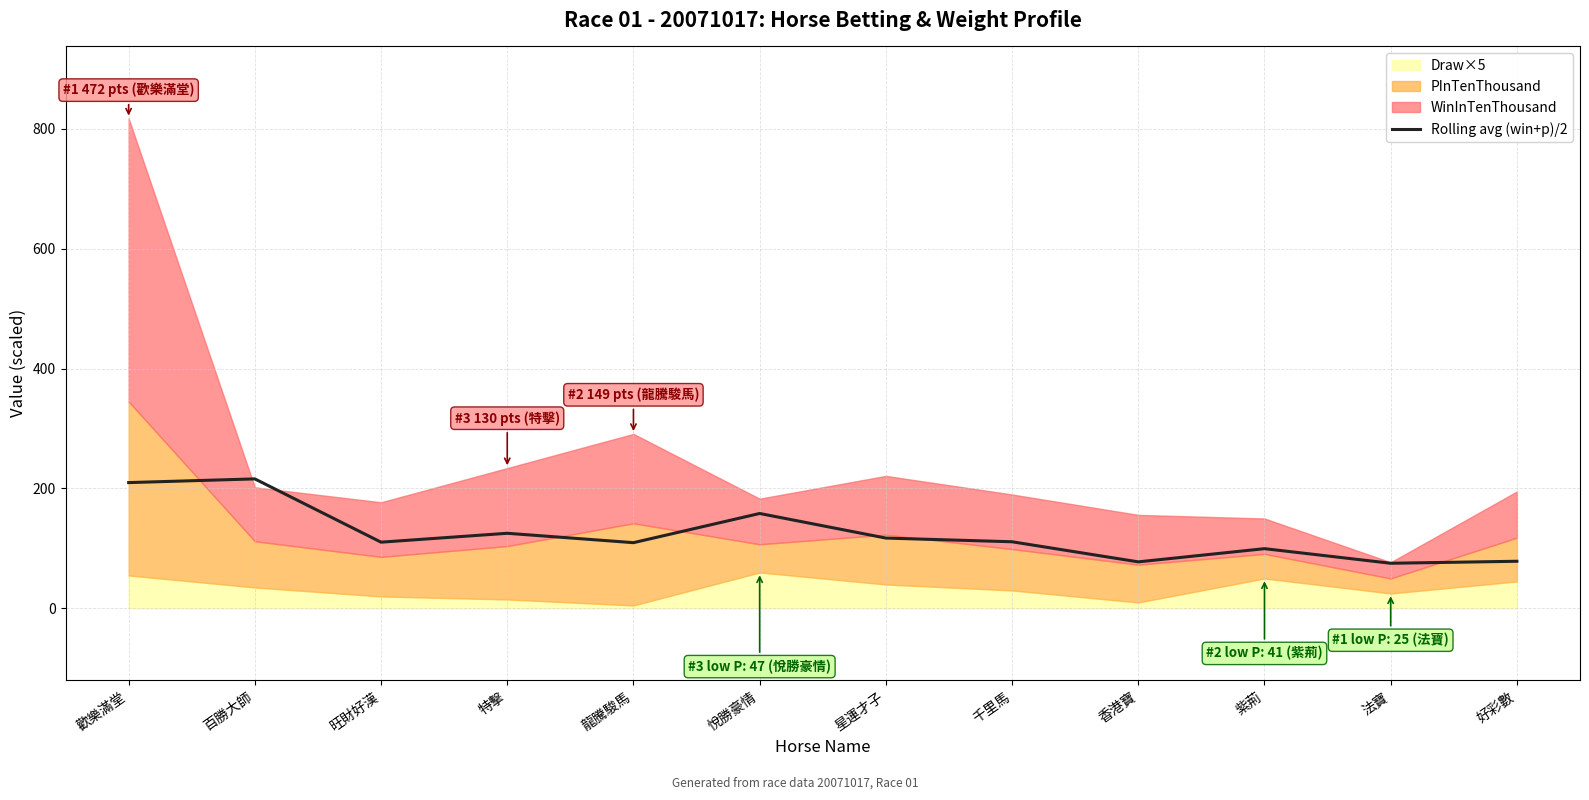

How many lines are shown in the chart?

1